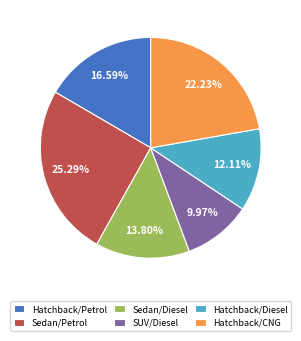

Rank the categories by value from highest to lowest.

Sedan/Petrol, Hatchback/CNG, Hatchback/Petrol, Sedan/Diesel, Hatchback/Diesel, SUV/Diesel